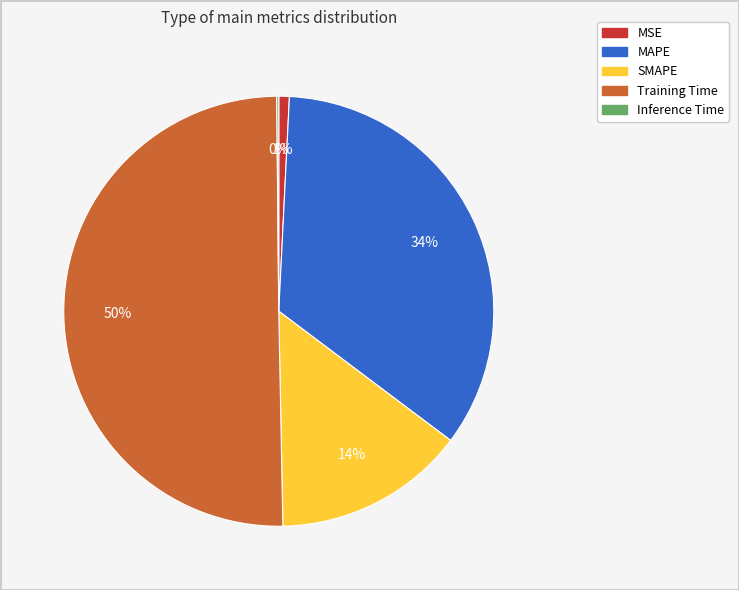

True or false: MSE accounts for 11% of the total.

False